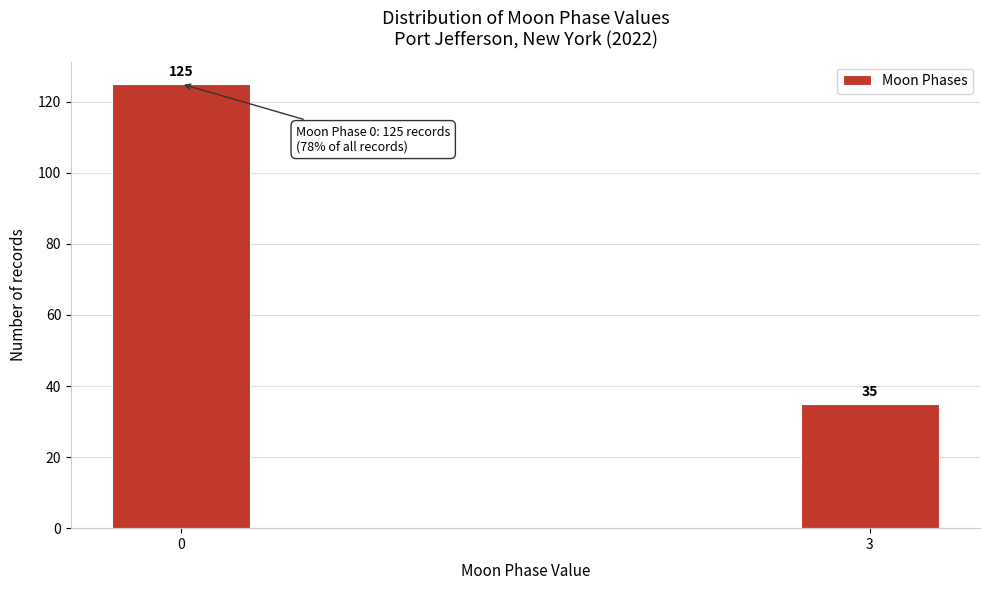

Reading left to right, extract all data points from this chart.

125	35